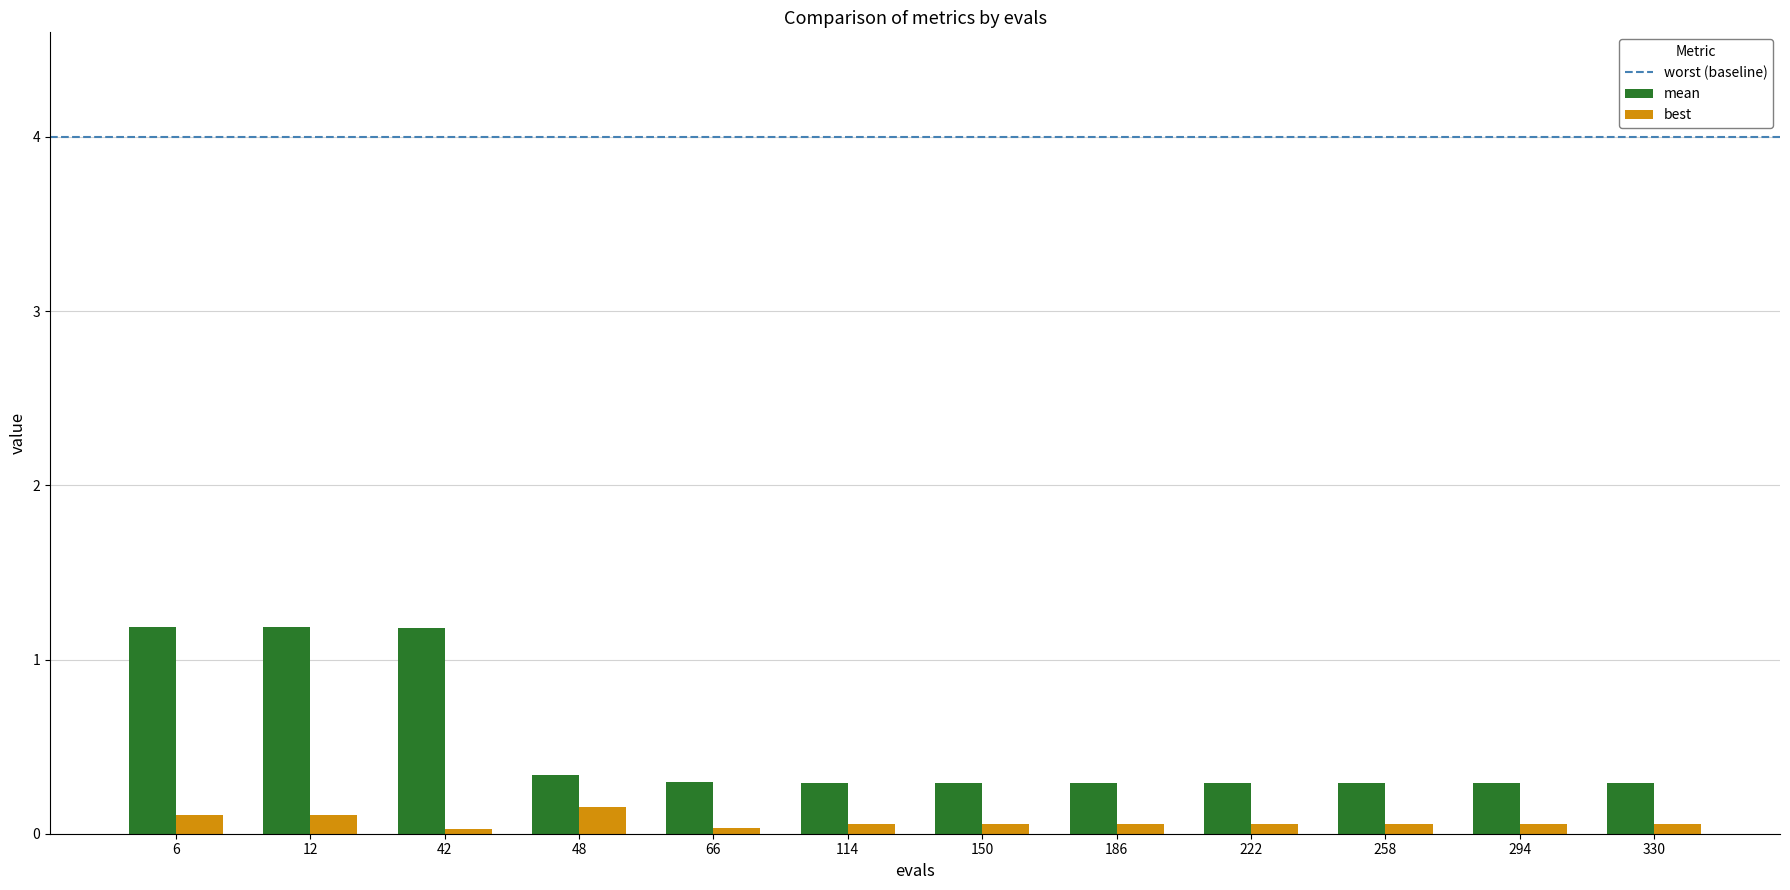

How many mean values are between 0 and 1?

9